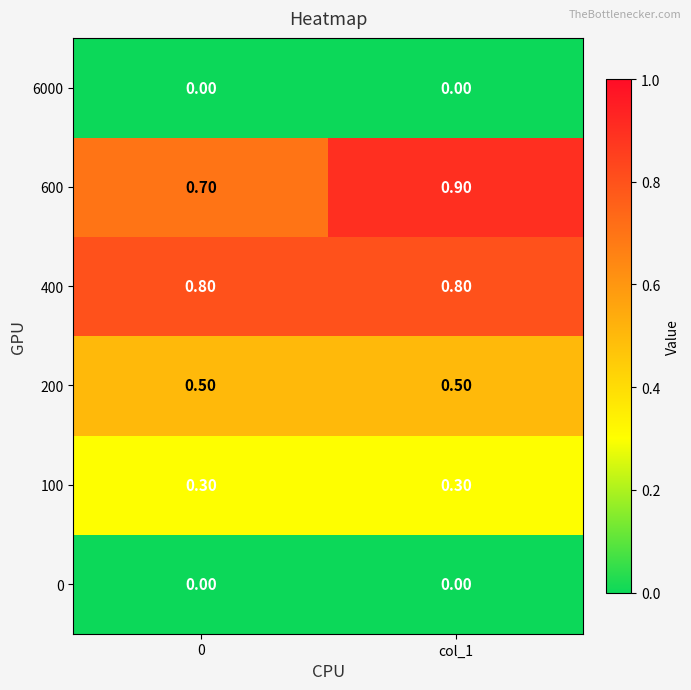

Which series changed the most between 0 and col_1?

600